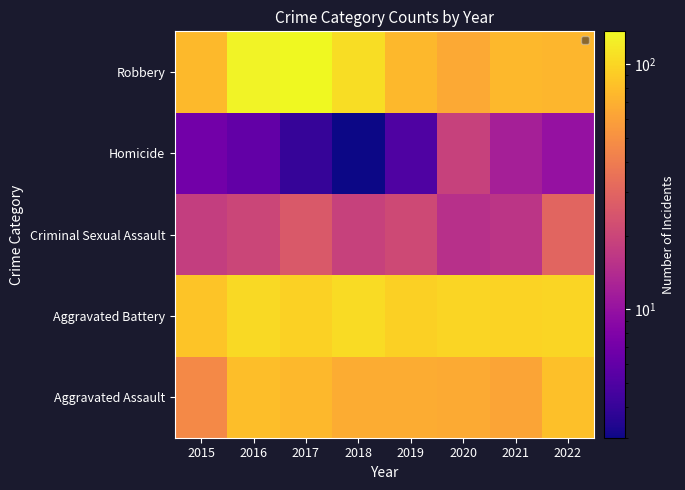

Which has a higher value, 2022 or 2021?

2022